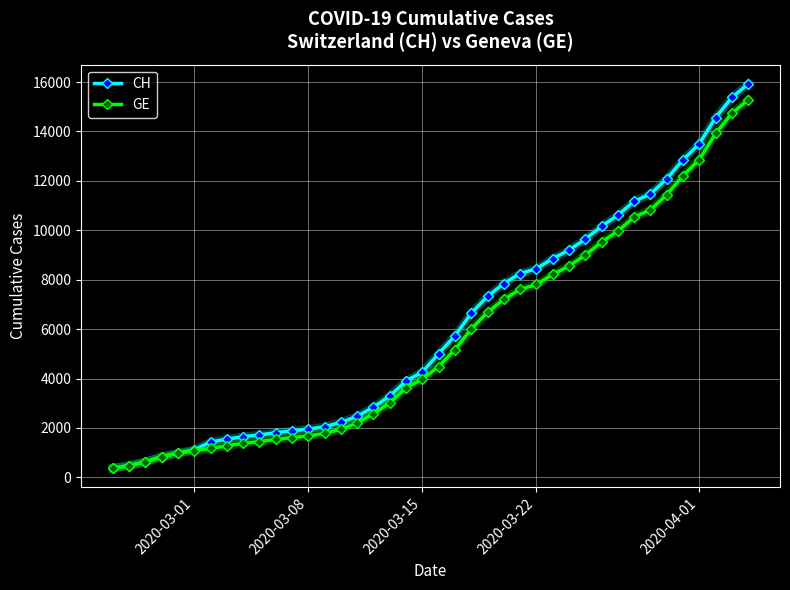

Which series has the widest spread of values?

CH